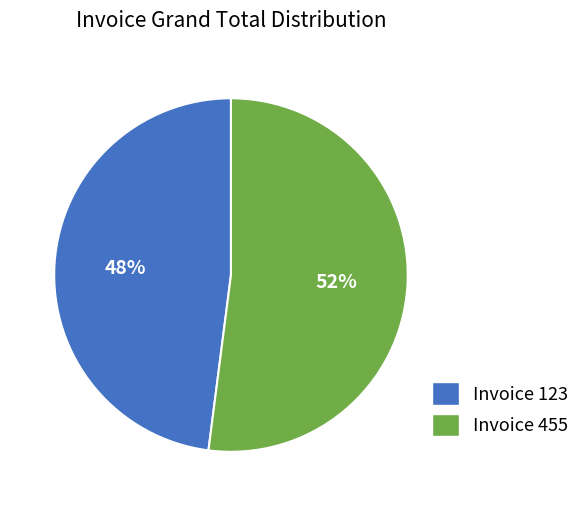

The Invoice 123 slice represents 48% of the pie. True or false?

True